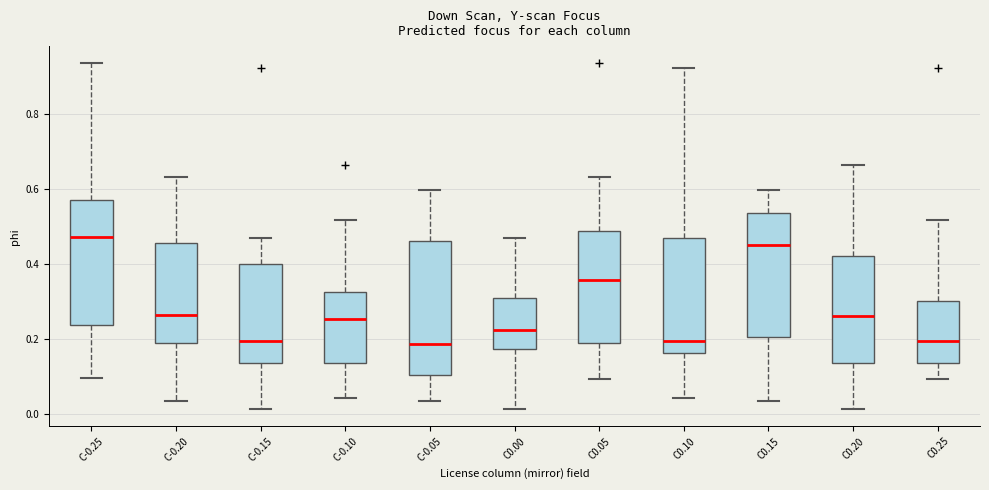

Which box's median line is the highest?

C-0.25